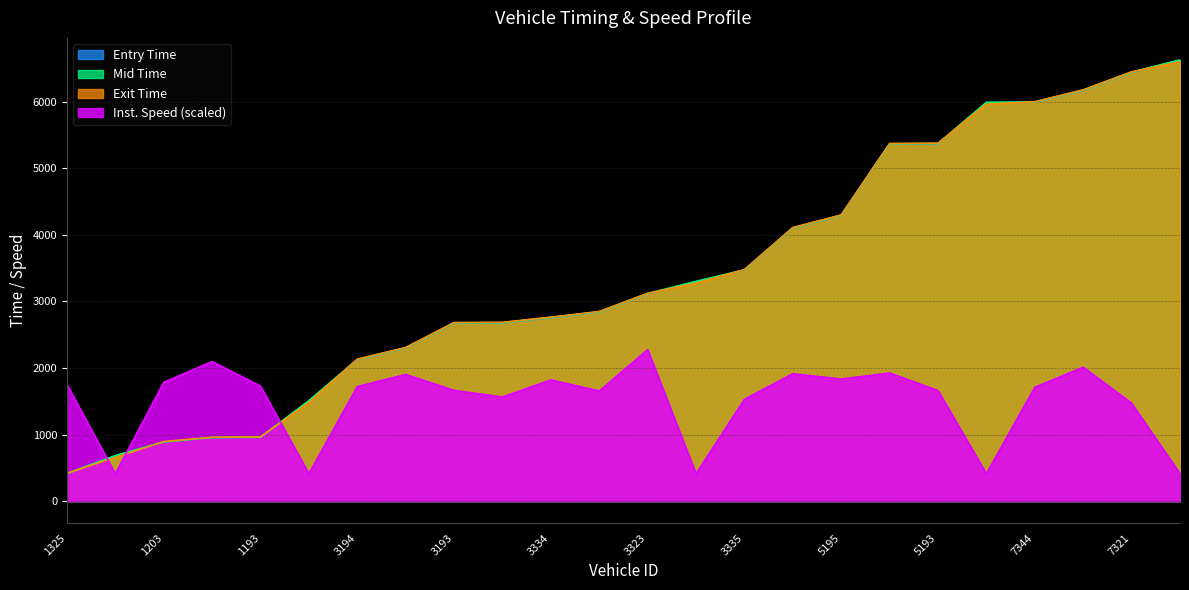

Which series has the largest total across all categories?

mid